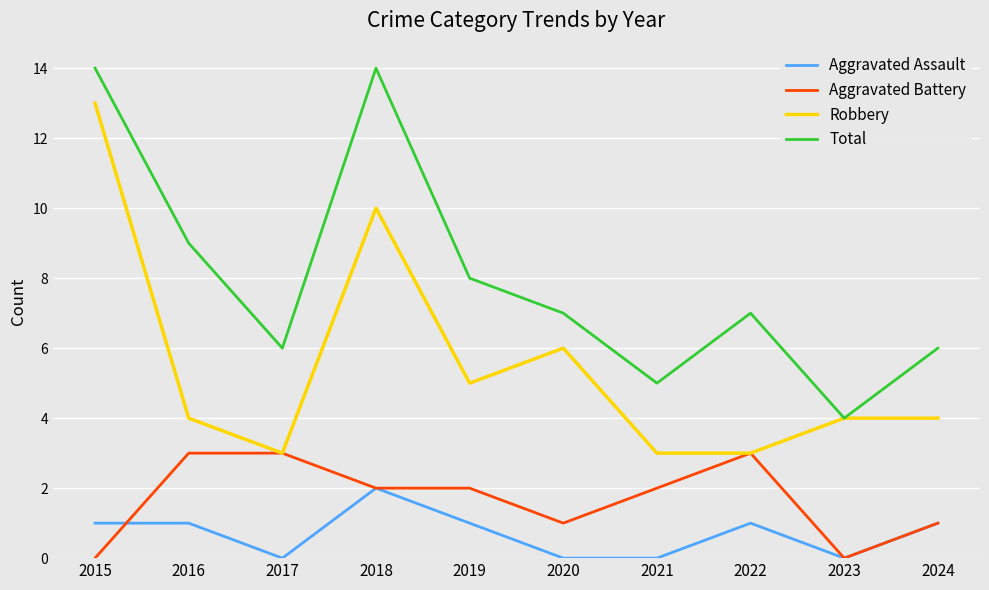

At 2016, list the series in order from smallest to largest.

Aggravated Assault, Aggravated Battery, Robbery, Total